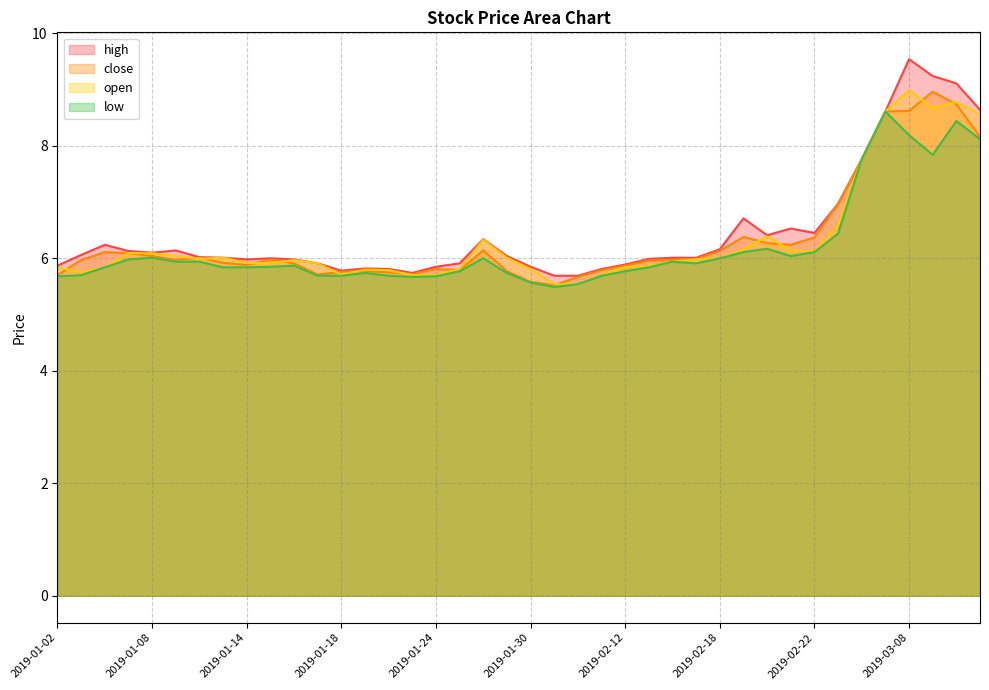

True or false: close has a value of 6.4 at 2019-02-19.

True